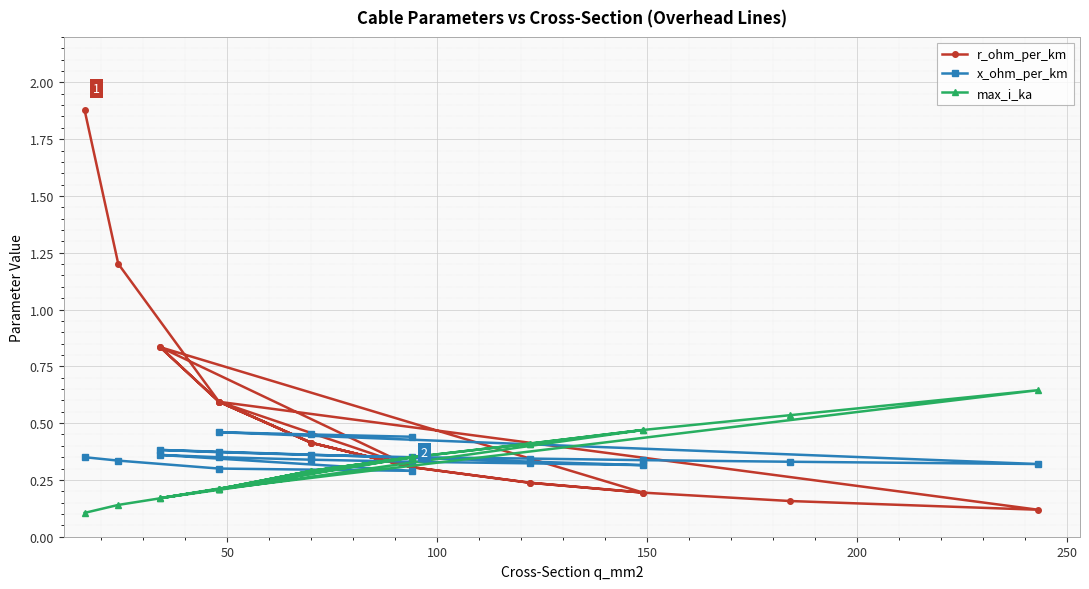

Is the value of x_ohm_per_km at 20 greater than the value of max_i_ka at 11?

Yes